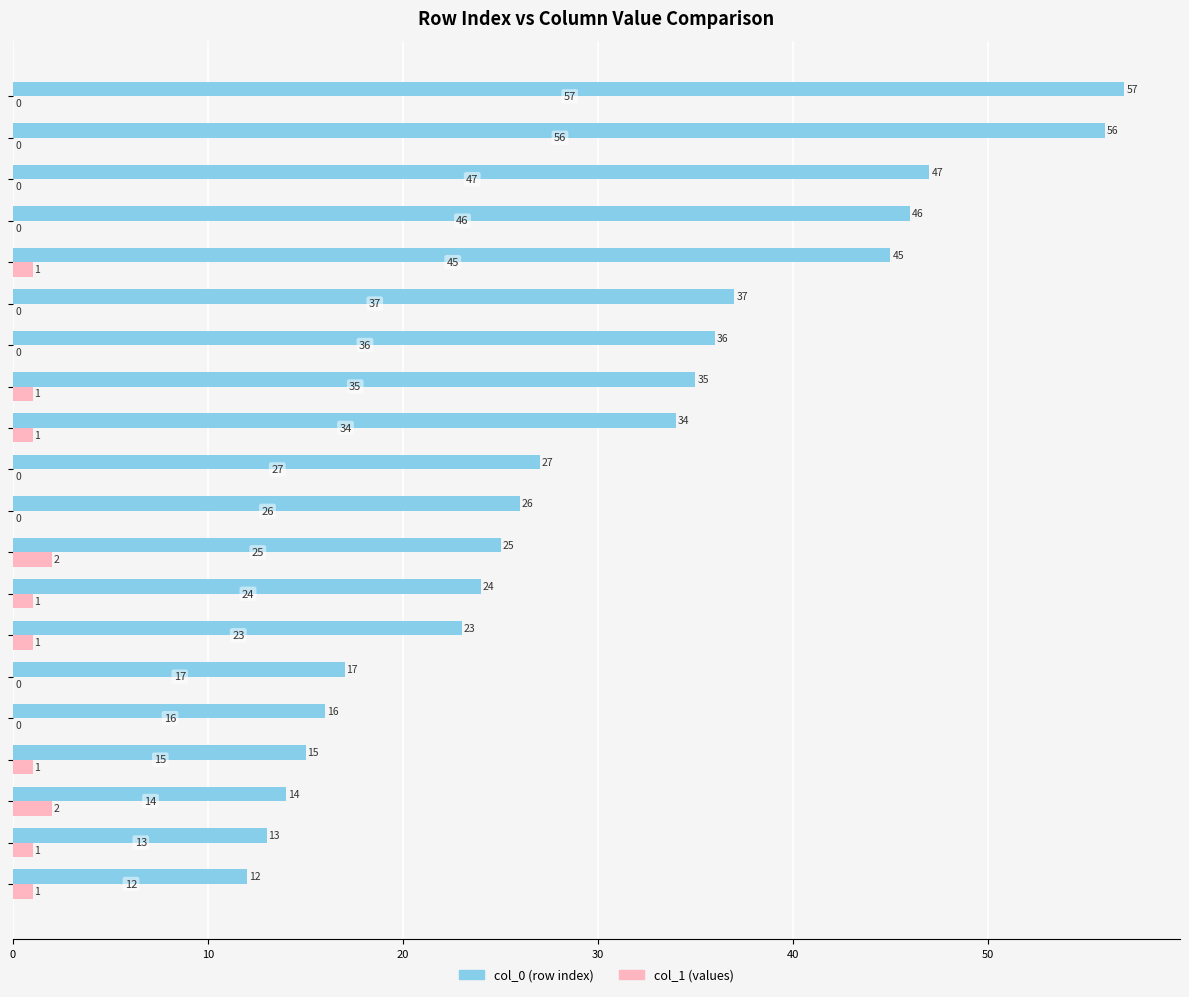

What is the greatest value displayed?

57